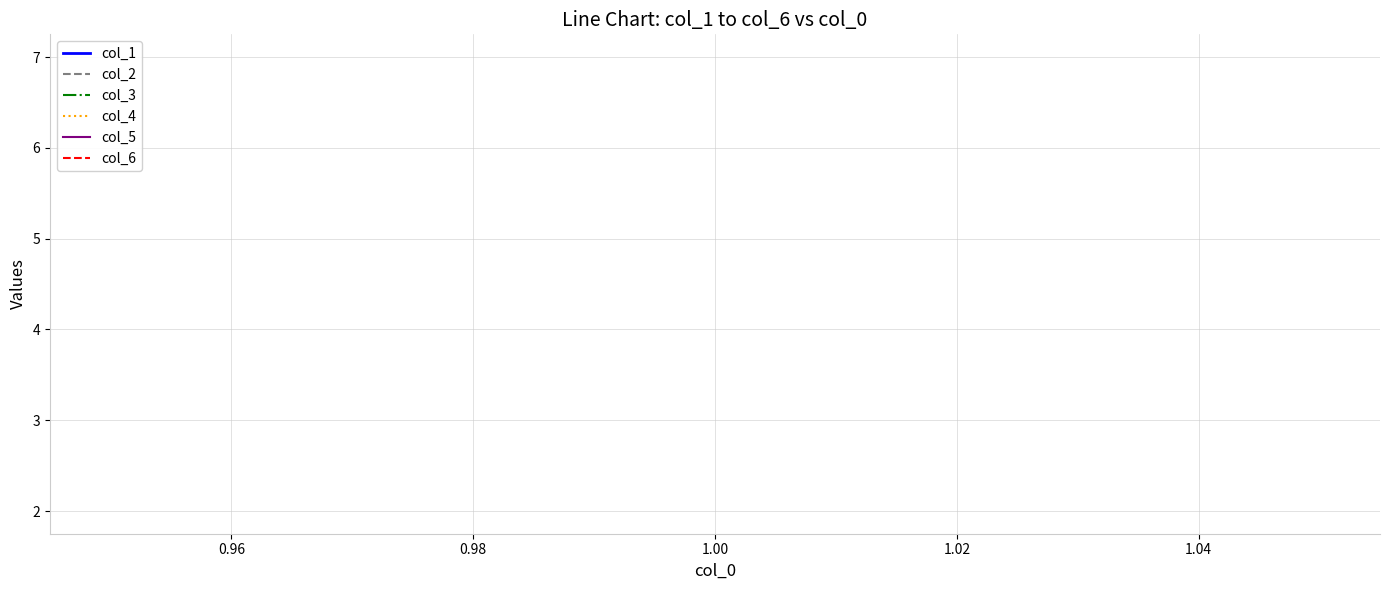

True or false: col_6 has a value of 10 at 1.00.

False